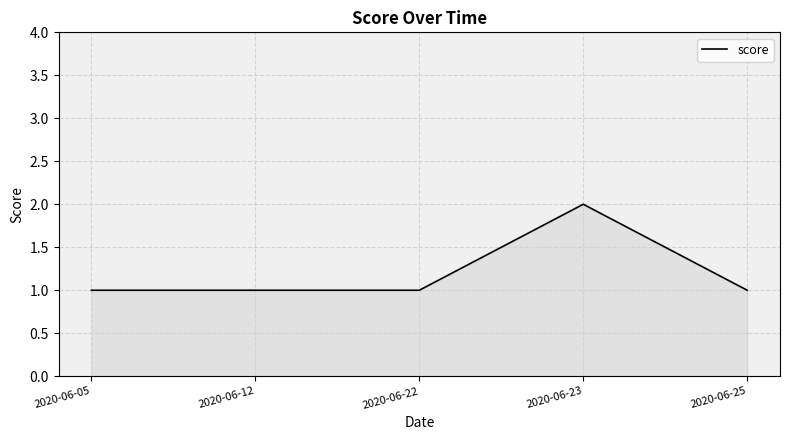

Which category has the highest value across all series?

2020-06-23